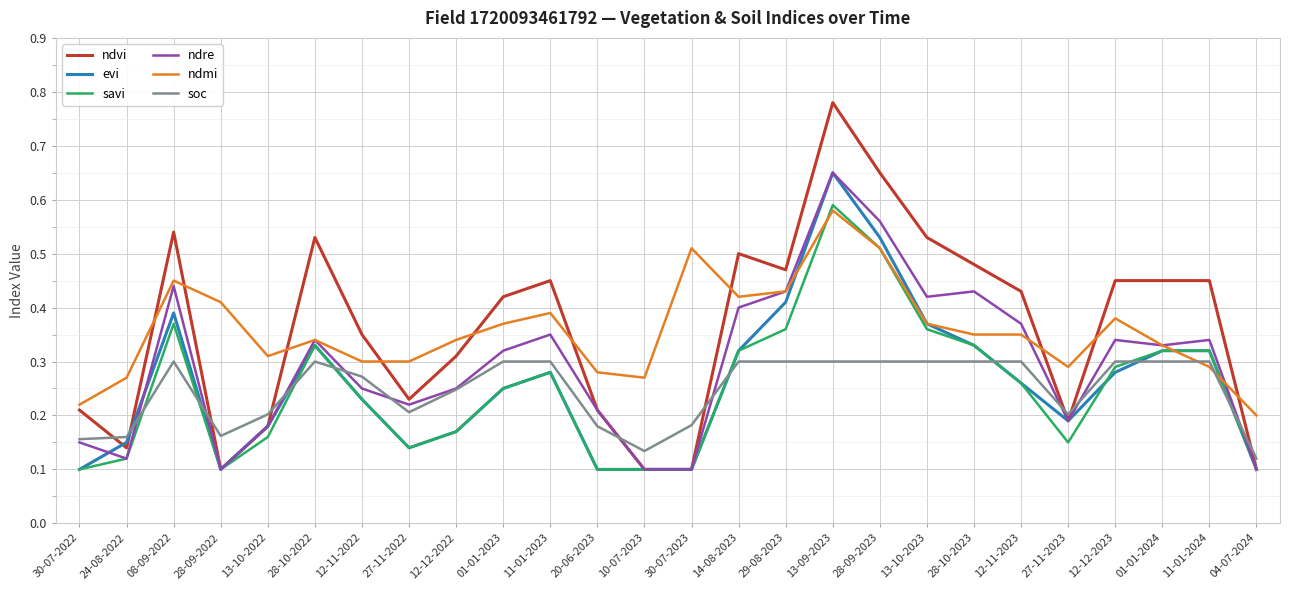

Between 12-12-2022 and 29-08-2023, which series saw the biggest shift?

evi